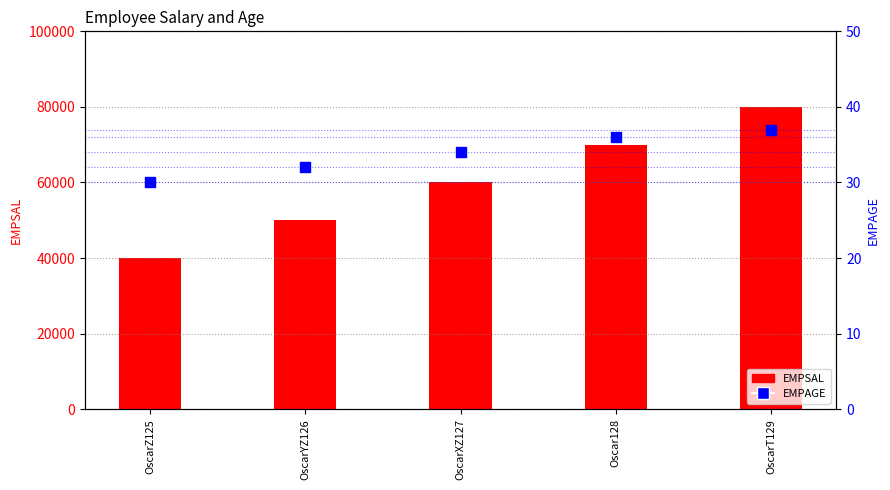

What are all the series names shown in the legend?

EMPSAL, EMPAGE